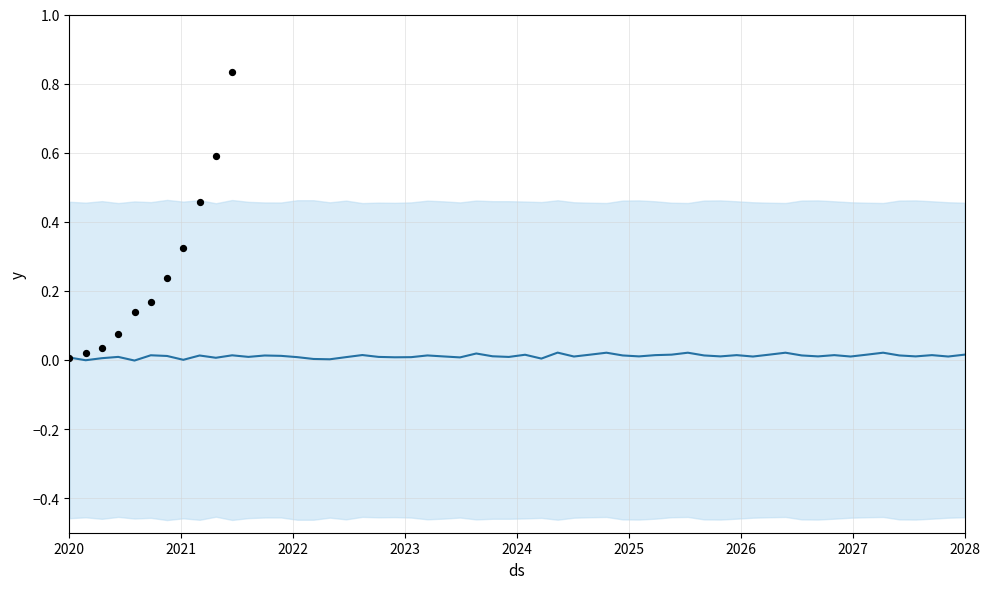

At which category is the sum across all series the highest?

14